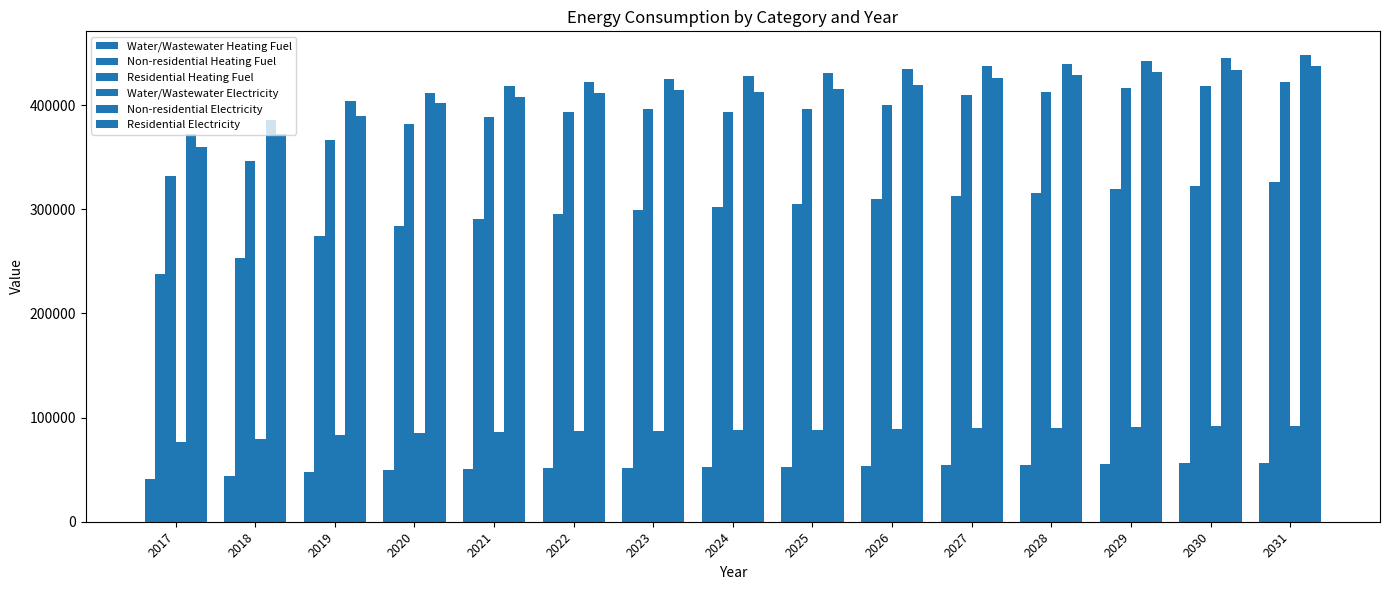

The value of Water/Wastewater Electricity at 2031 is 92201.0. True or false?

True